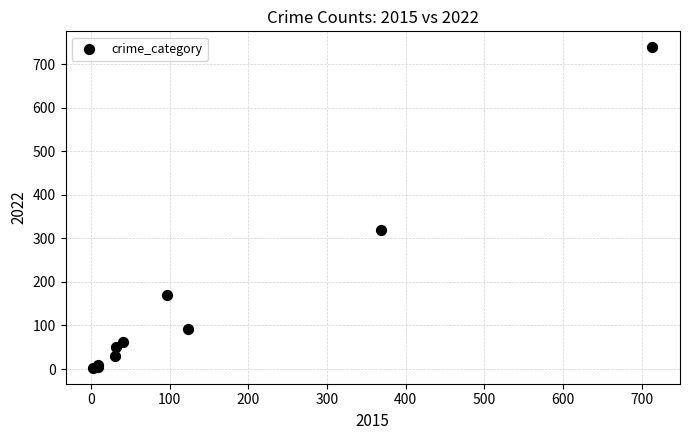

What Y value in the scatter plot is closest to 371?

319